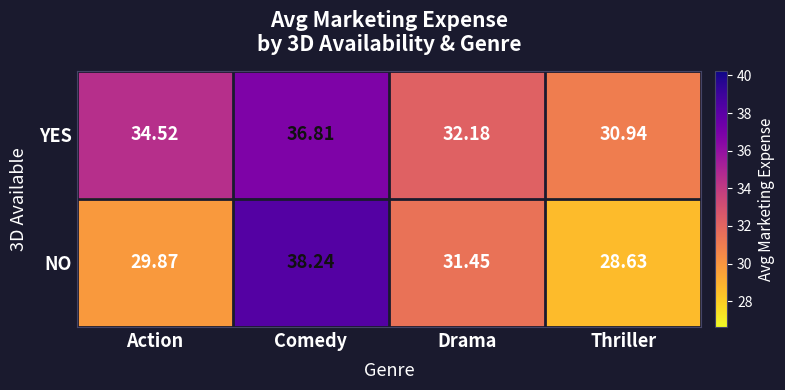

Where is YES nearest to the value 33?

Drama